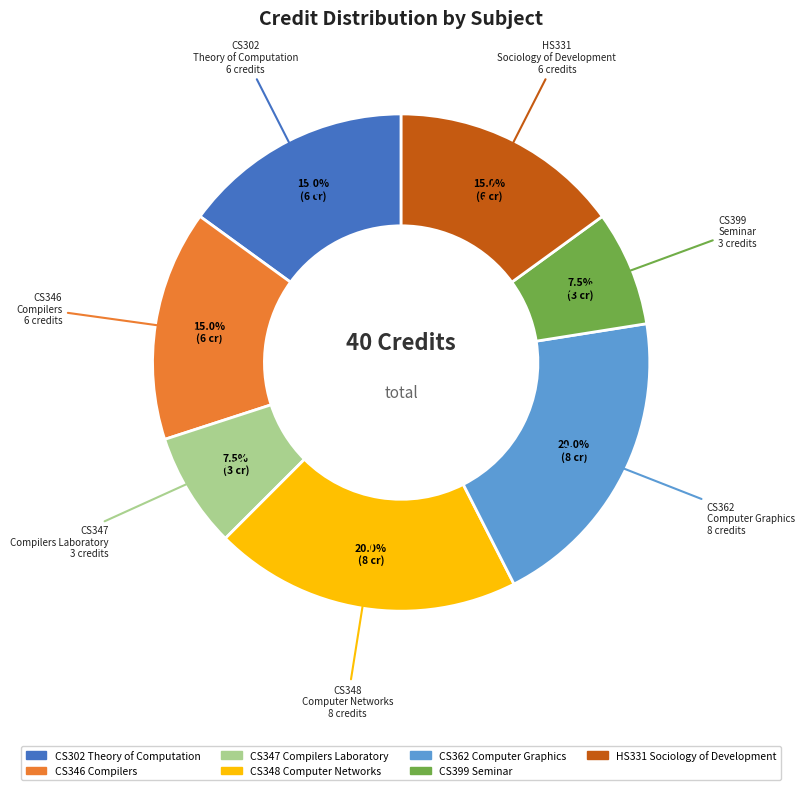

Does CS346 Compilers represent more than half of the total?

No